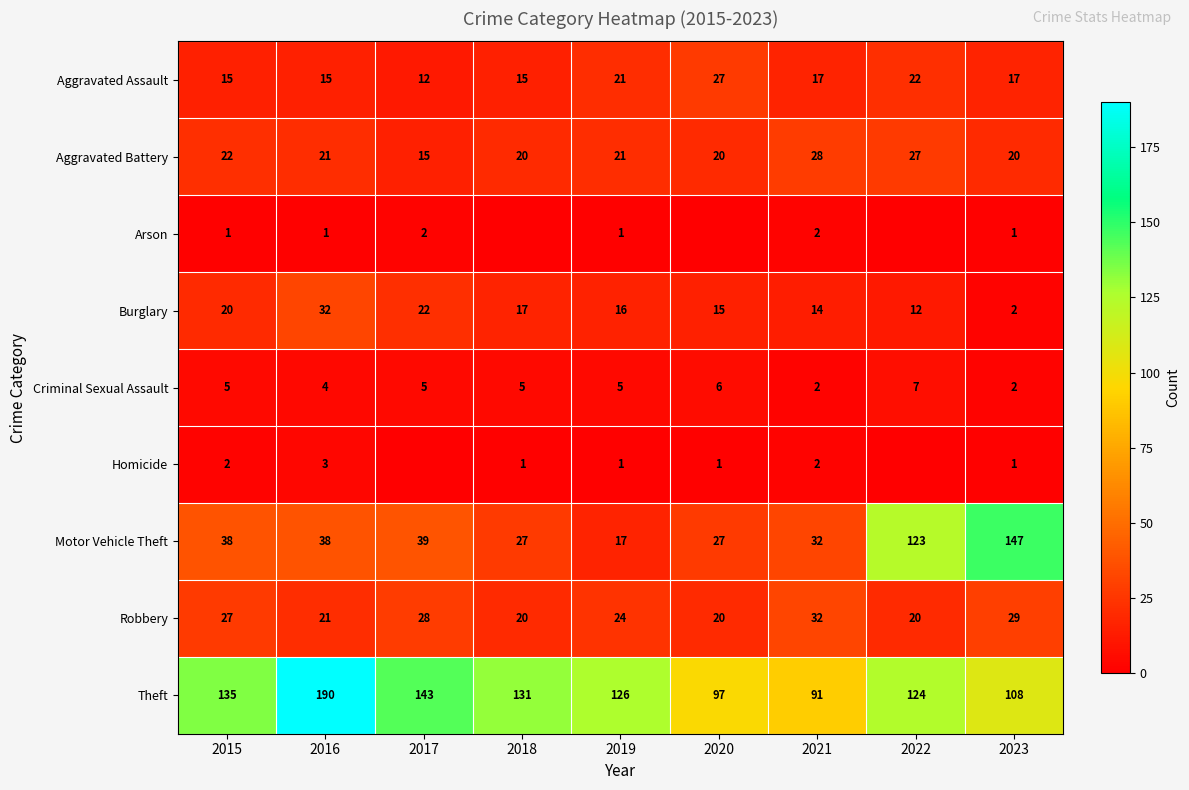

Which category has the highest value across all series?

2016